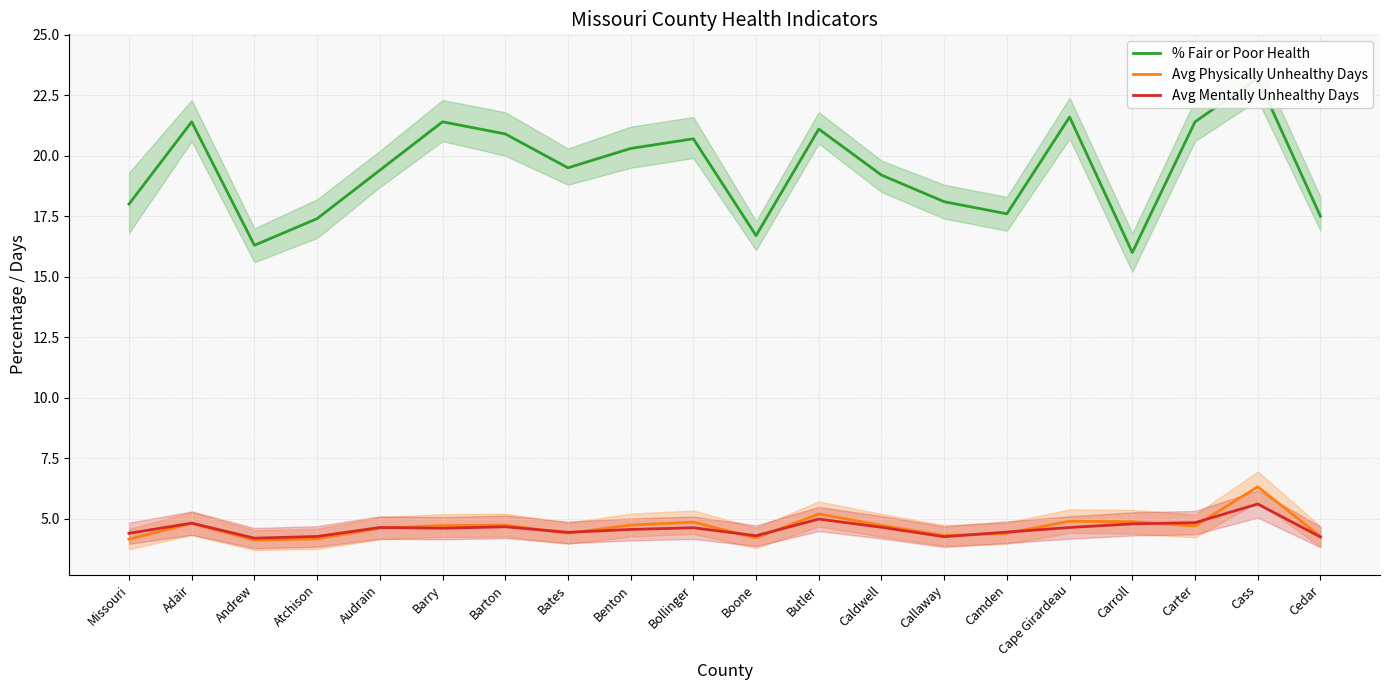

True or false: % Fair or Poor Health and Avg Mentally Unhealthy Days cross at least once.

False